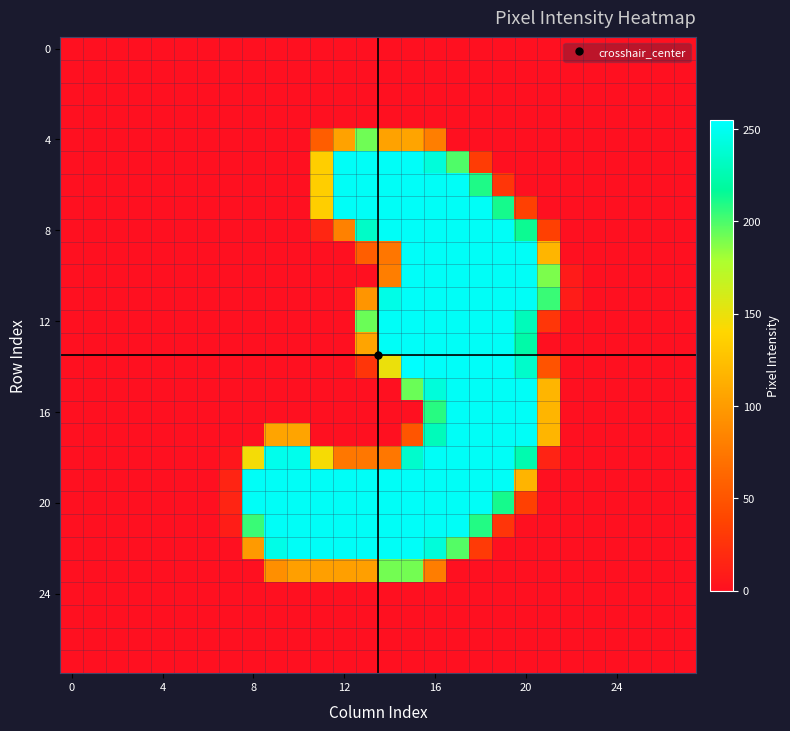

What is the maximum value shown in the chart?

255